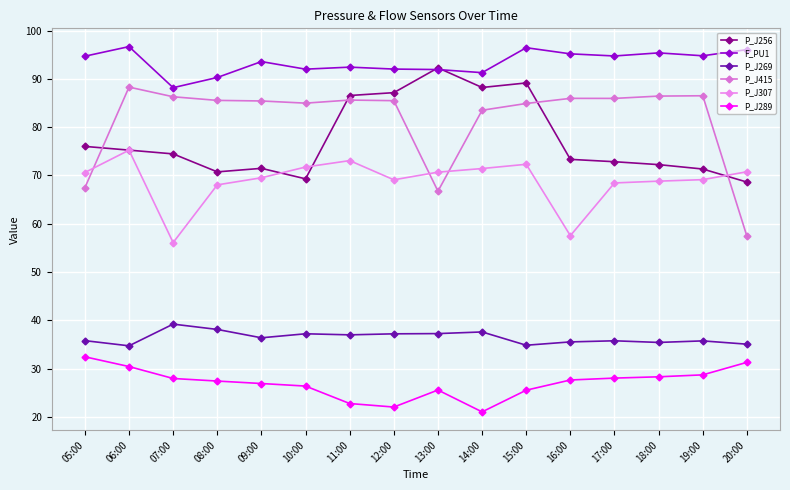

How many times do P_J415 and P_J307 cross each other?

4